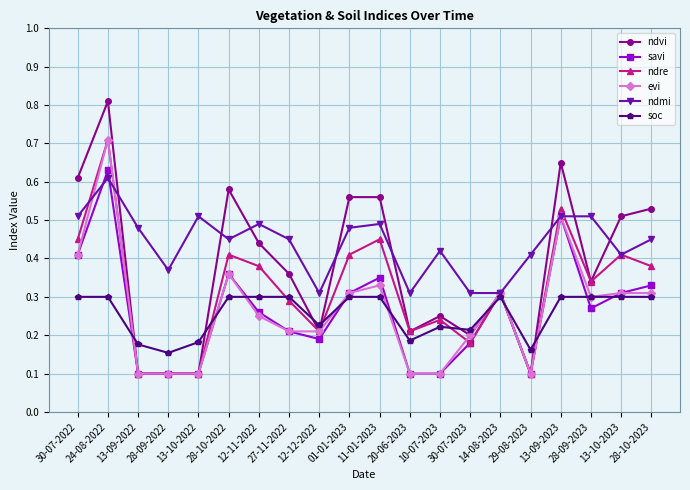

How many lines are shown in the chart?

6